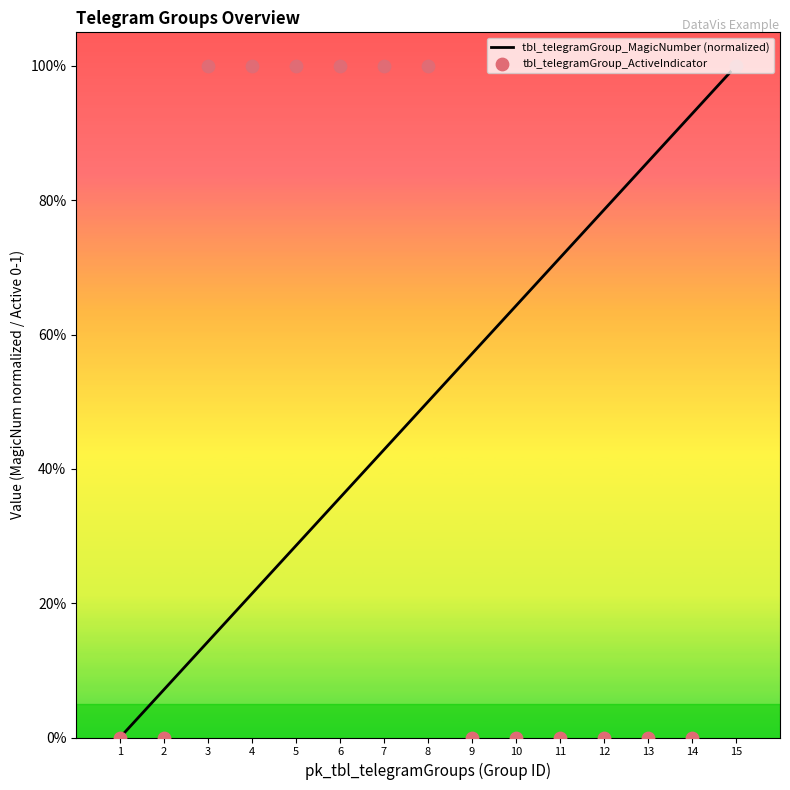

What are all the series names shown in the legend?

tbl_telegramGroup_MagicNumber (normalized), tbl_telegramGroup_ActiveIndicator